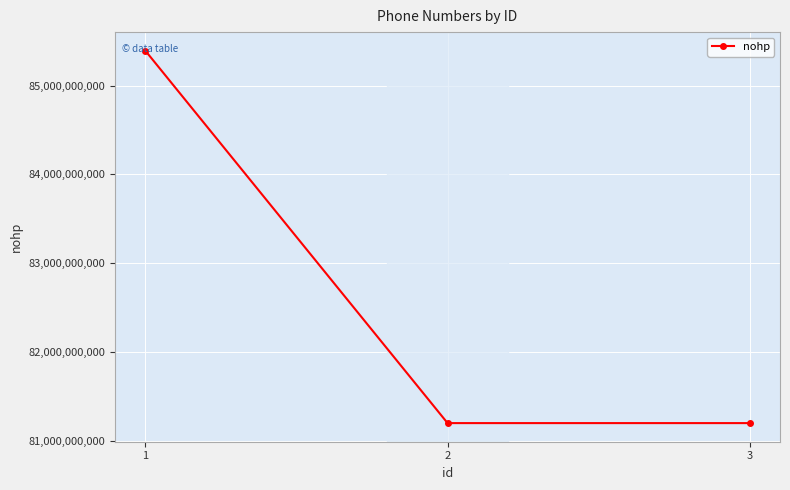

True or false: the data shows 81200020002 at 3.

True